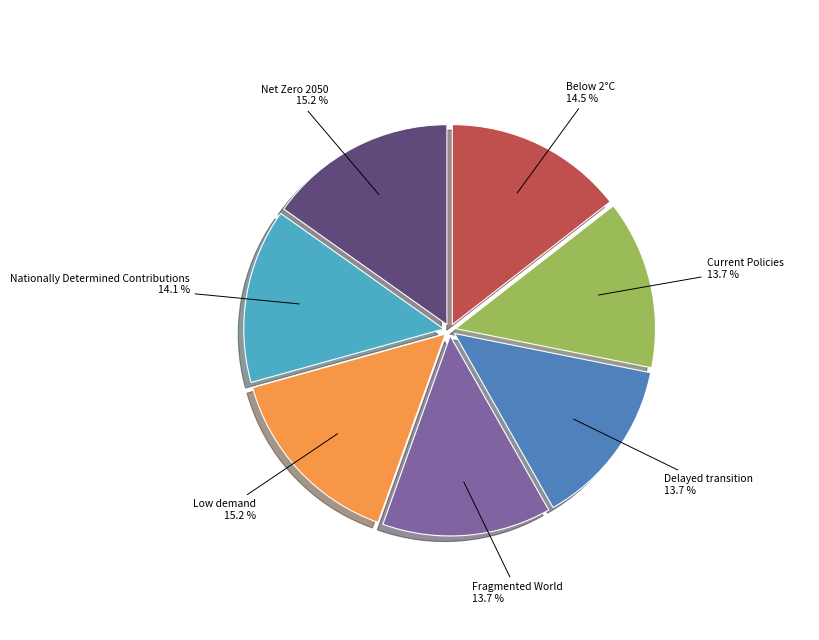

Is there any slice that represents more than half of the pie?

No